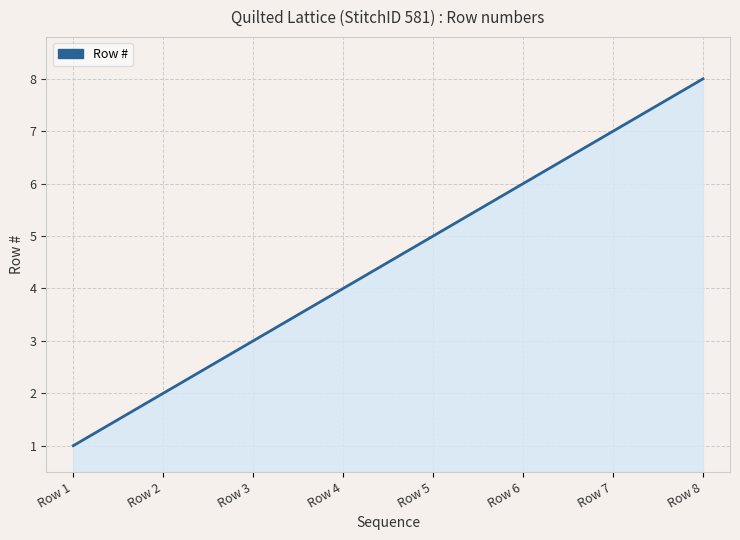

What is the minimum value shown in the chart?

1